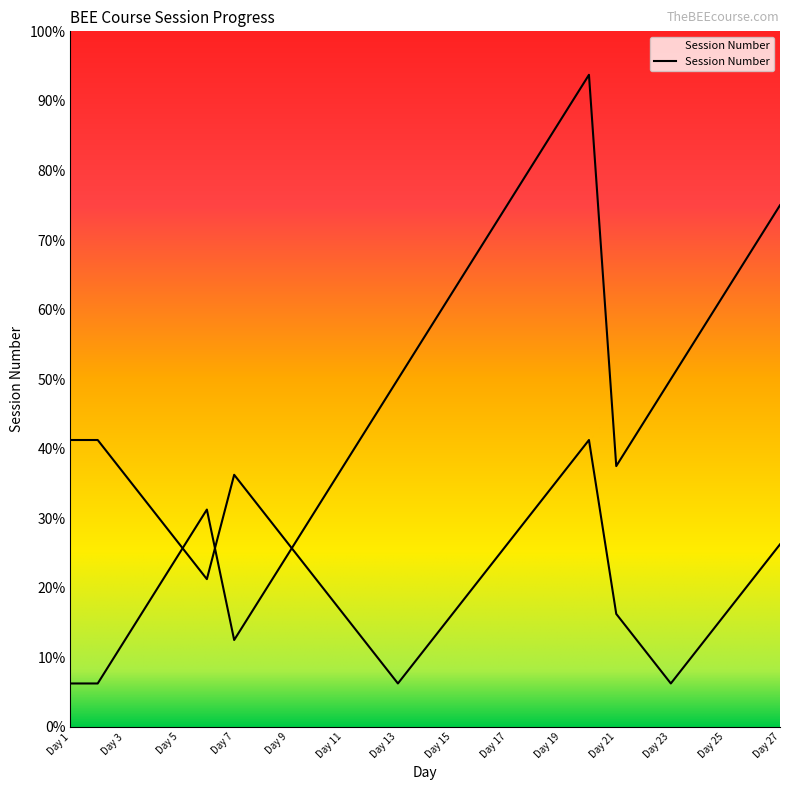

What is the value of the 14th point from the left?

9